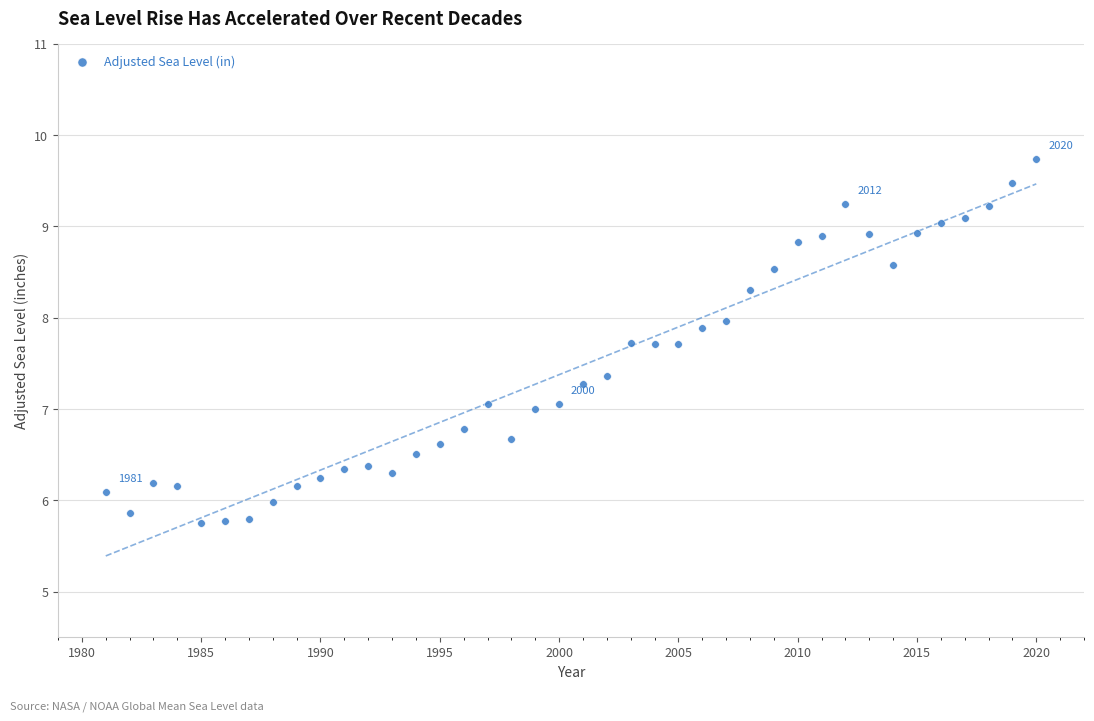

What is the range of Y values (max minus min)?

4.0